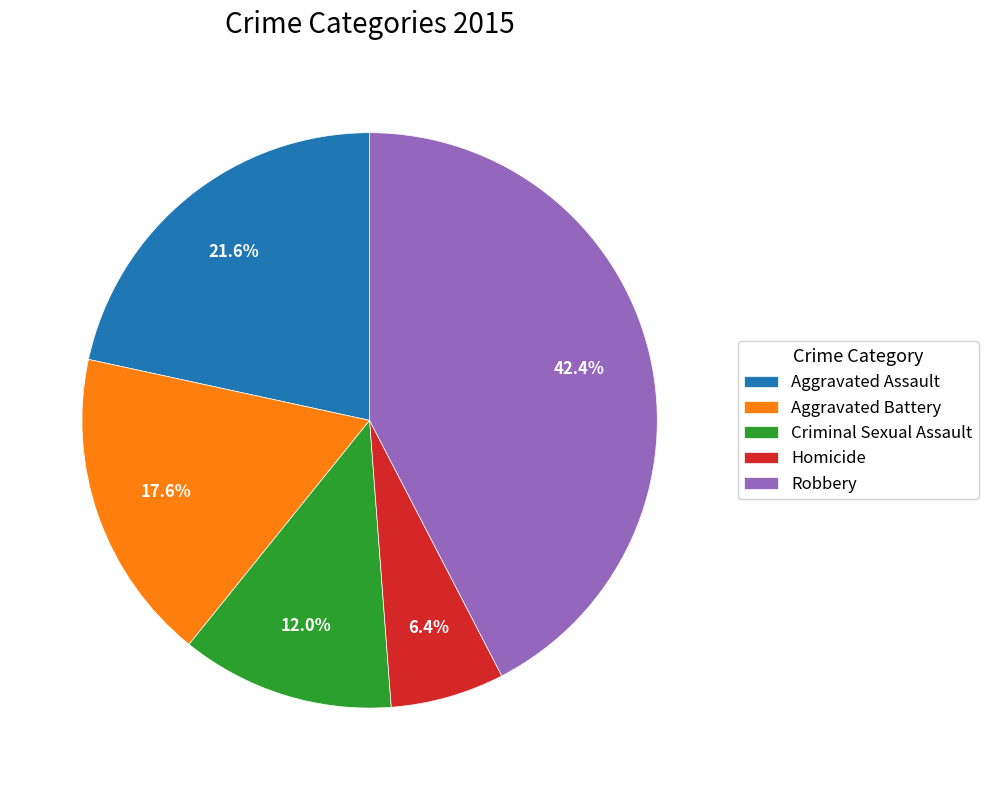

To the nearest percent, what is the difference between the largest and smallest slice percentages?

36%